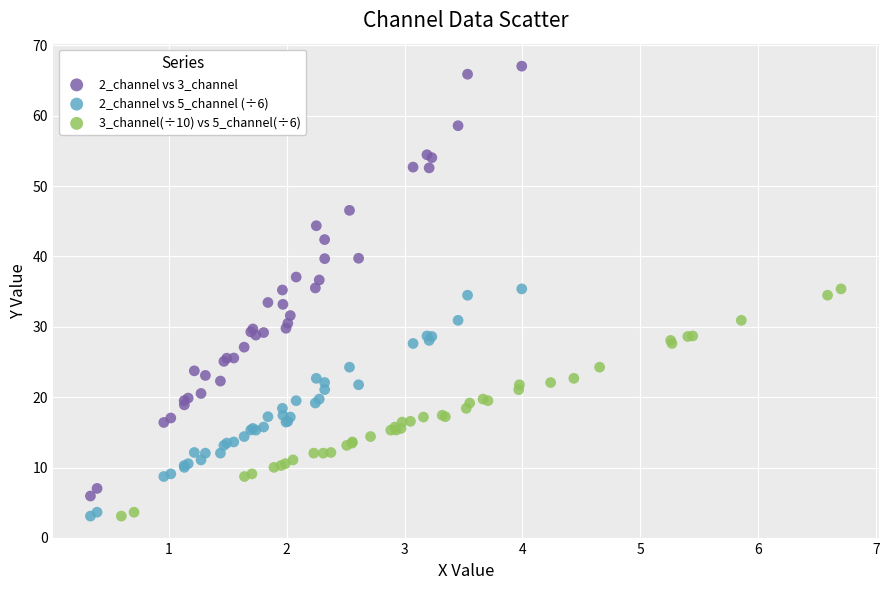

Which series contains the highest Y value?

2_channel vs 3_channel